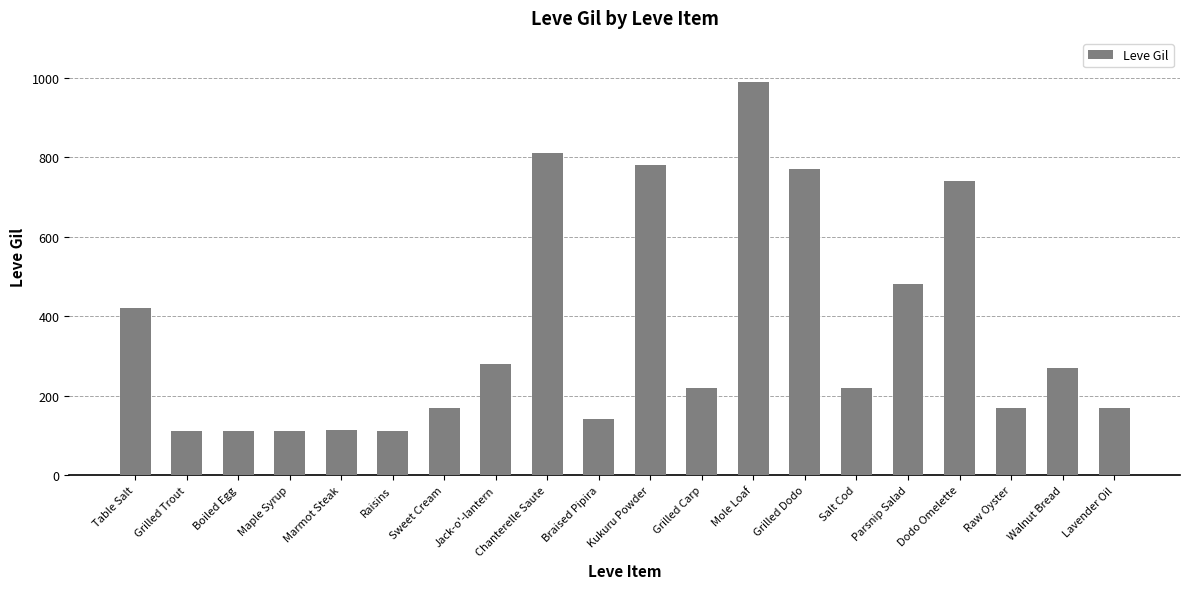

Where does the data first go above 220?

Table Salt